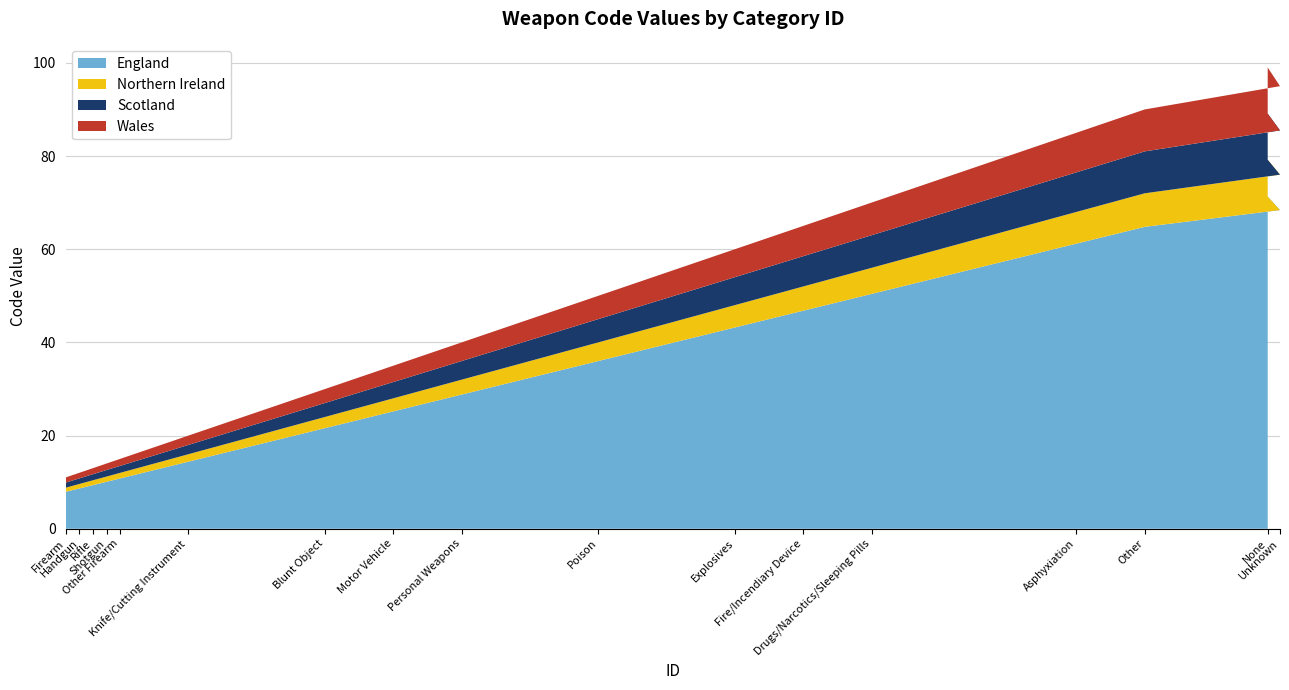

Reading right to left, what are all the values shown in this chart?

Firearm: 990=99	999=95	900=90	850=85	700=70	650=65	600=60	500=50	400=40	350=35	300=30	200=20	150=15	140=14	130=13	120=12	110=11
Code_cumsum: 990=804	999=705	900=610	850=520	700=435	650=365	600=300	500=240	400=190	350=150	300=115	200=85	150=65	140=50	130=36	120=23	110=11